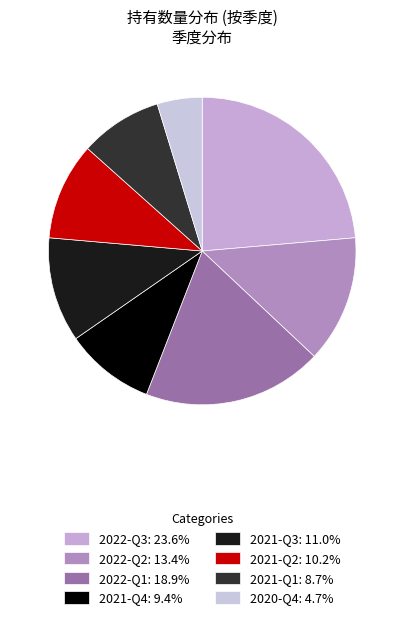

How many slices are in this pie chart?

8